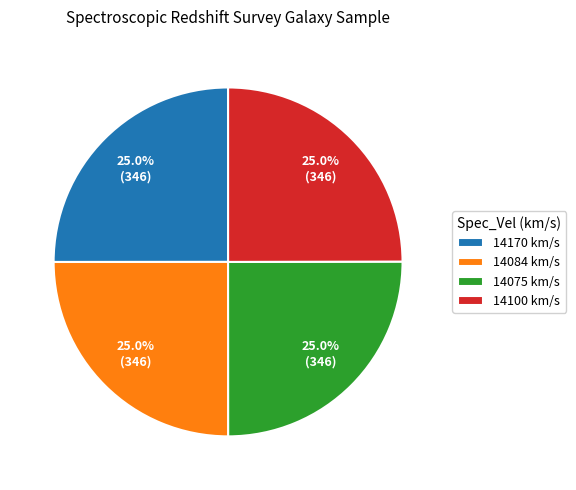

True or false: 14170 km/s accounts for 25% of the total.

True